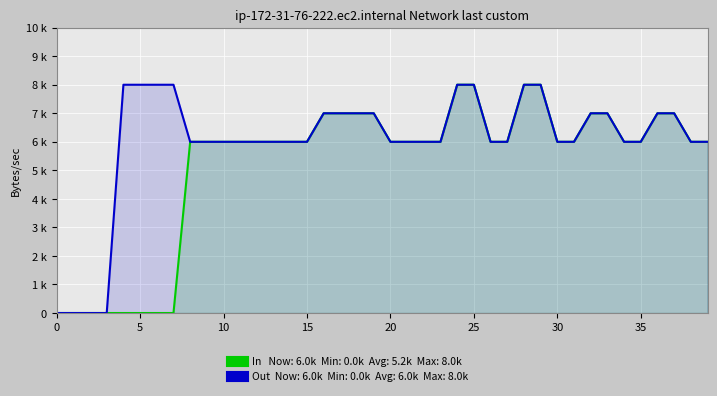

How many series are shown in this chart?

2